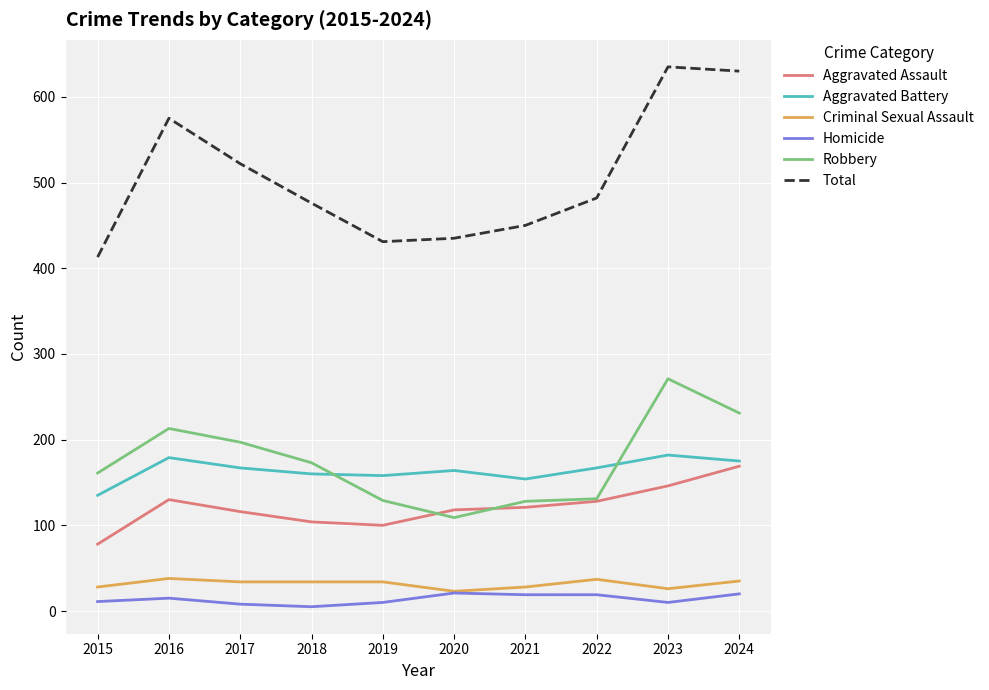

What is the difference between the maximum and second lowest values in the Aggravated Assault series?

69